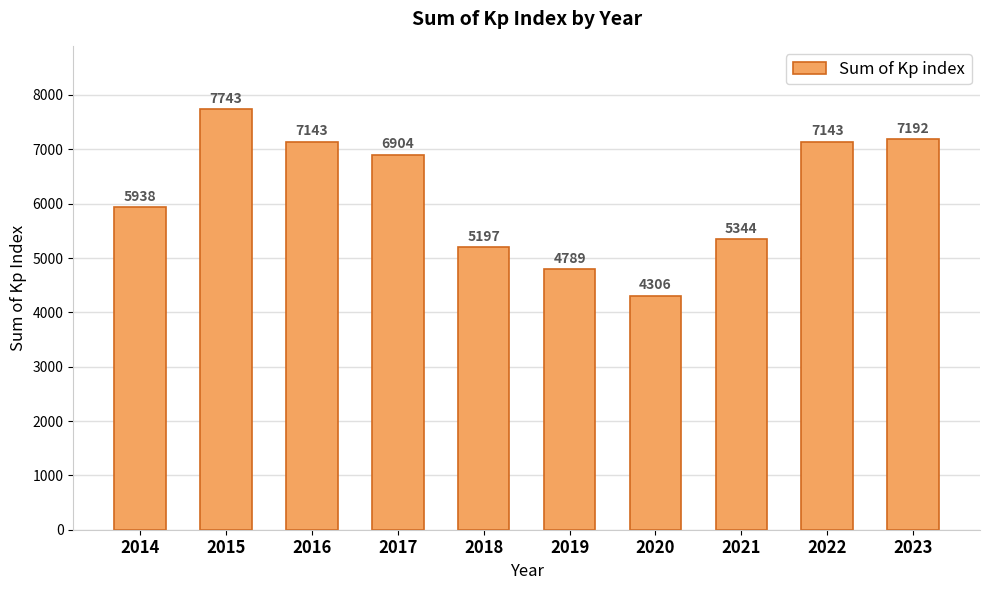

Reading left to right, list all the values displayed in this chart.

2014=5938	2015=7743	2016=7143	2017=6904	2018=5197	2019=4789	2020=4306	2021=5344	2022=7143	2023=7192